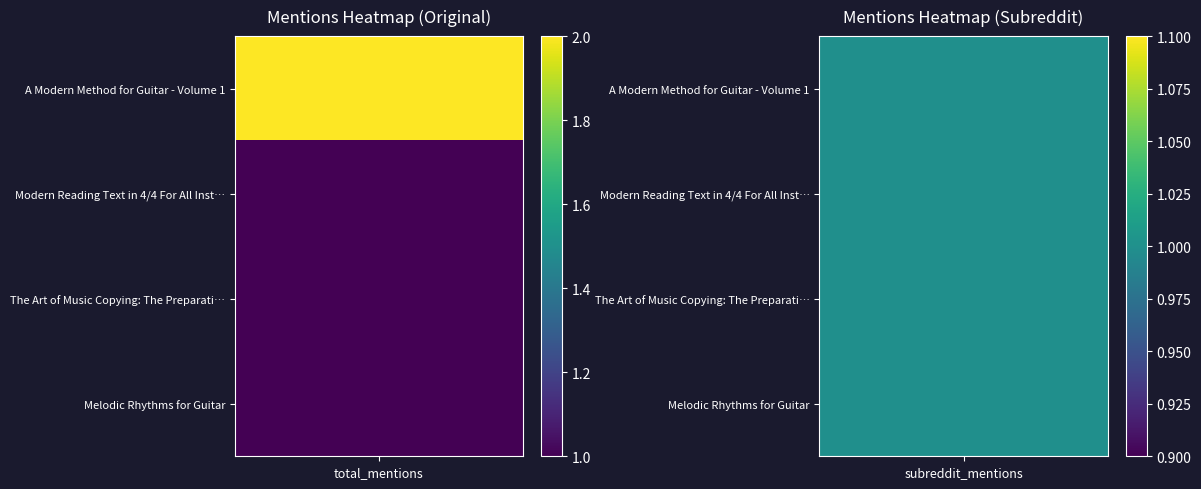

Rank the series at 1 from lowest to highest value.

A Modern Method for Guitar - Volume 1, Modern Reading Text in 4/4 For All Inst…, The Art of Music Copying: The Preparati…, Melodic Rhythms for Guitar